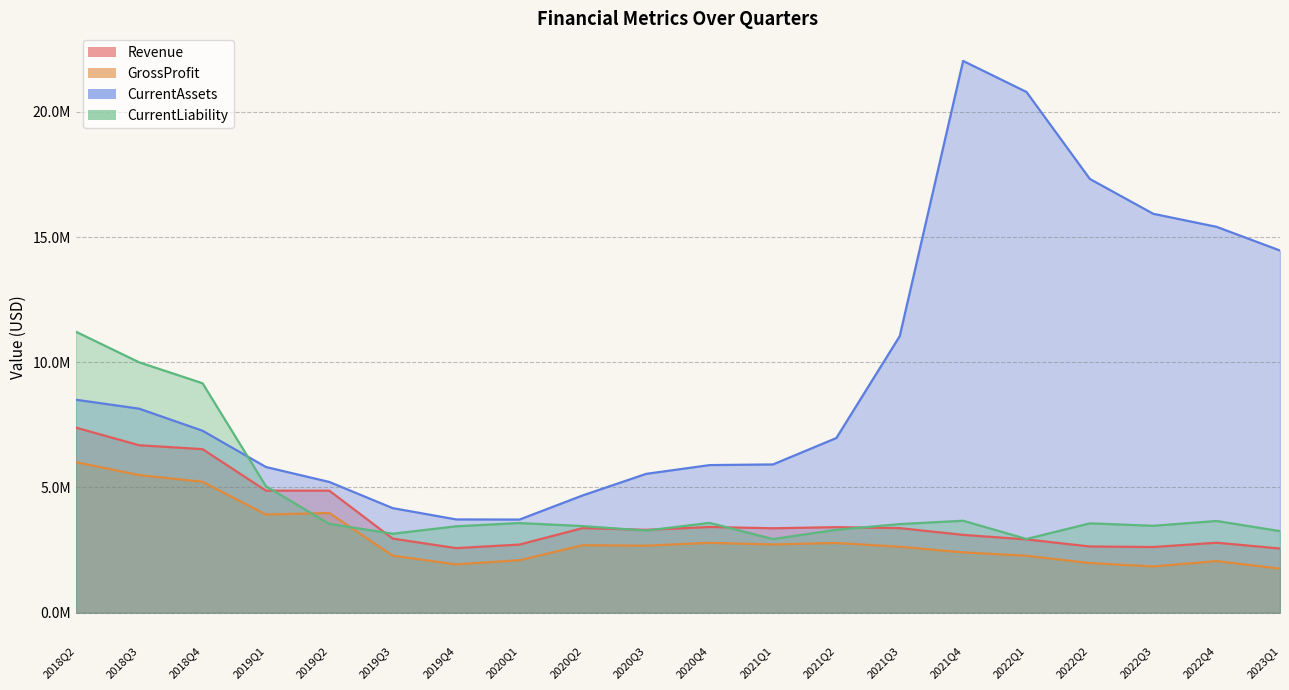

How many series are shown in this chart?

4